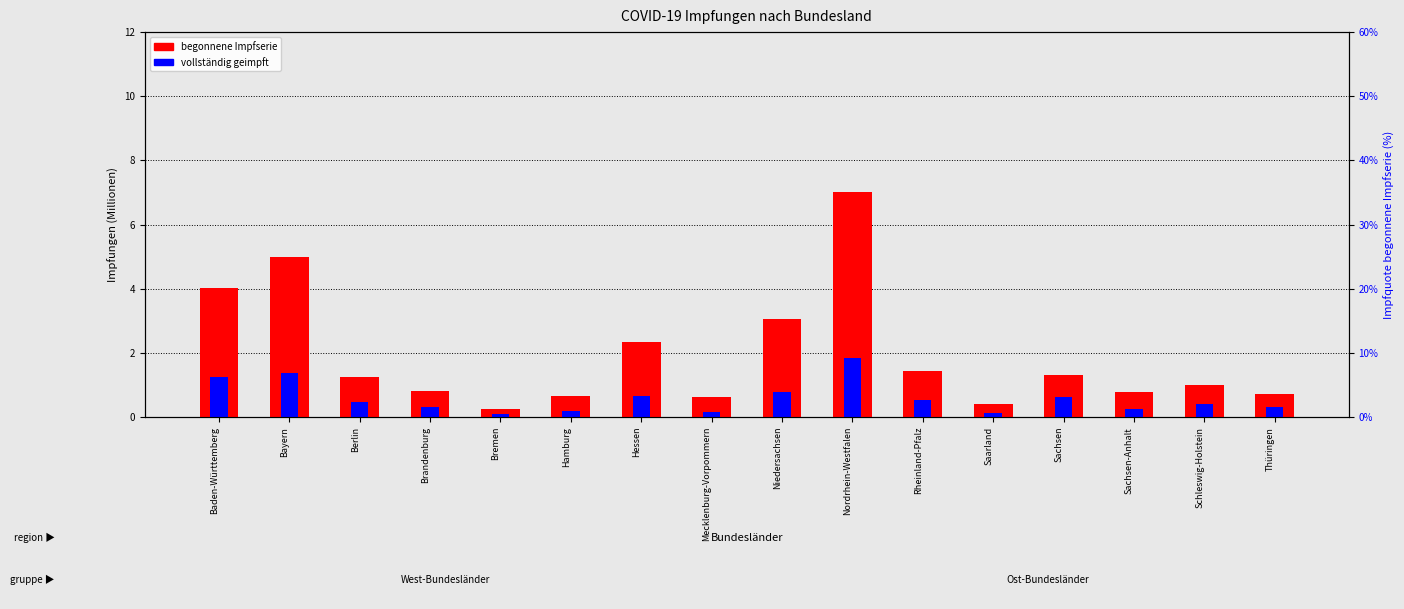

How many bars are there in each group?

2